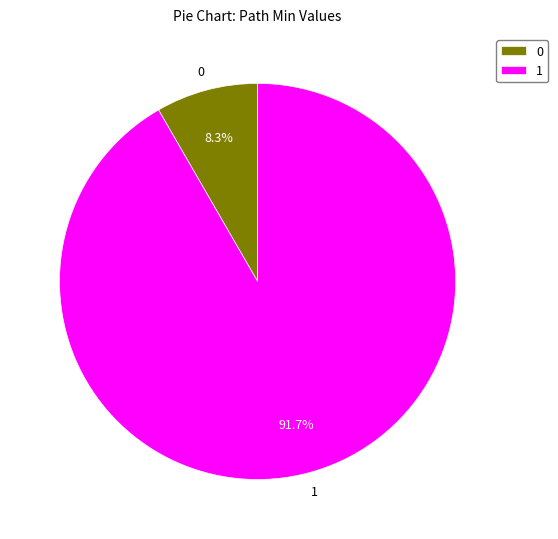

Which category accounts for the majority?

1